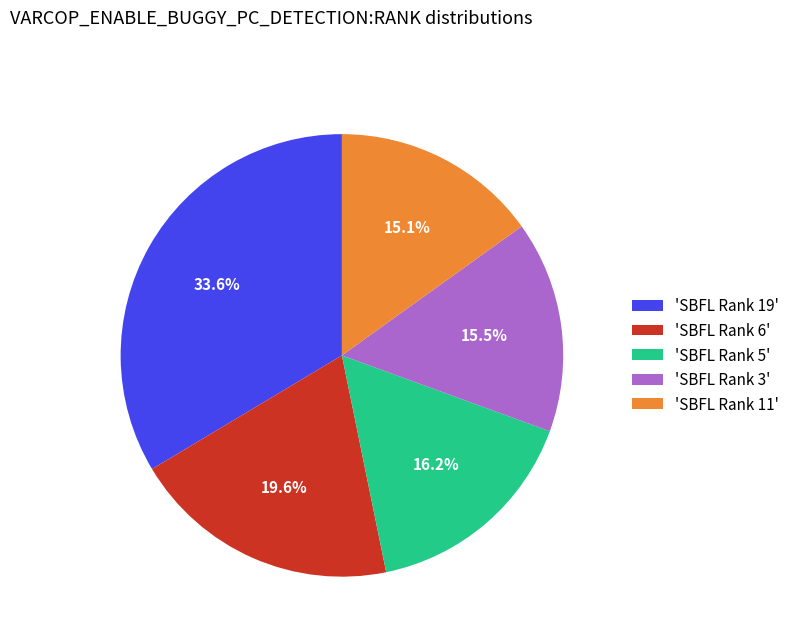

Which has a higher value, 'SBFL Rank 5' or 'SBFL Rank 3'?

'SBFL Rank 5'